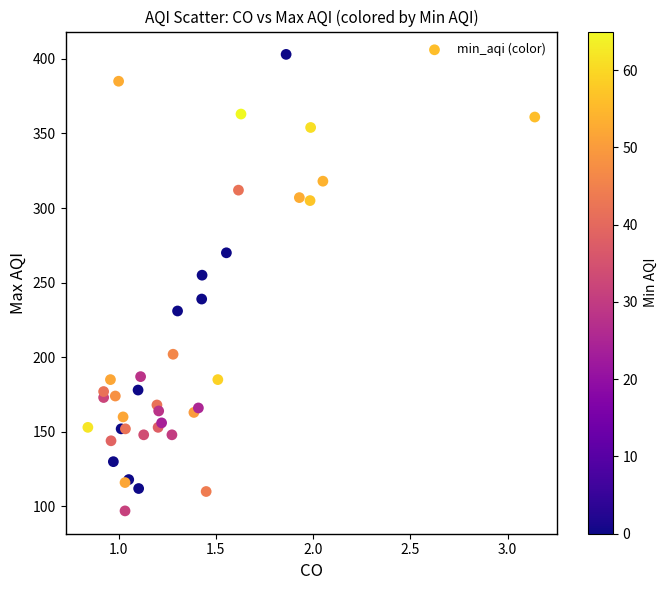

What Y value in the scatter plot is closest to 250?

255